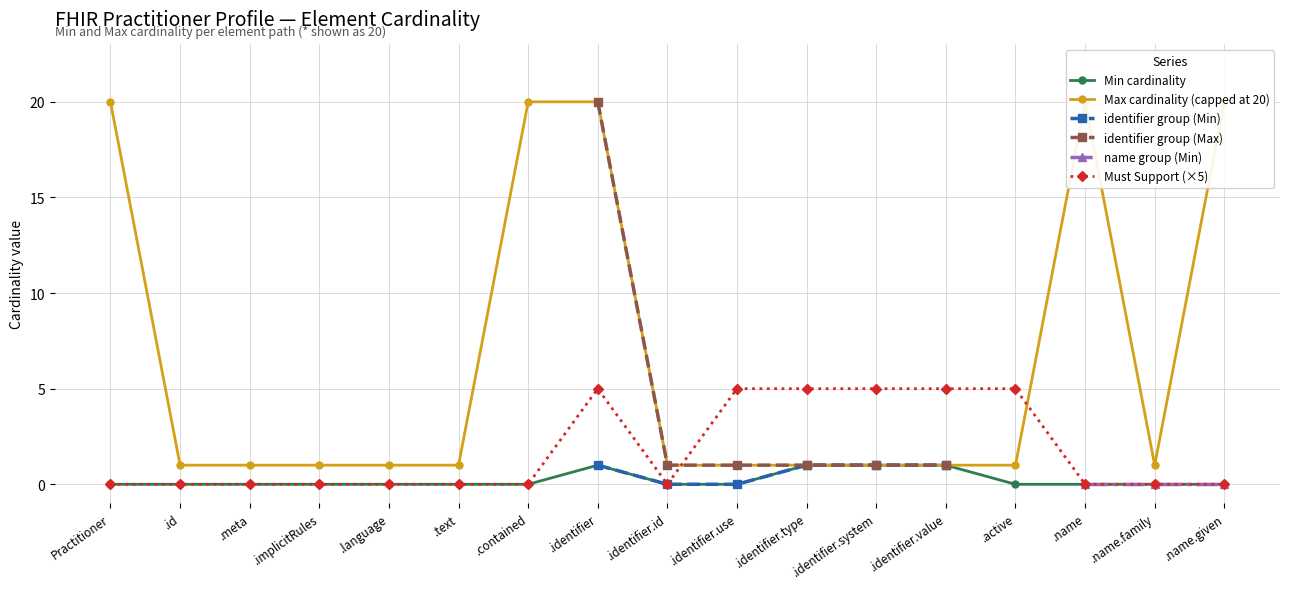

What is the difference between the maximum and second lowest values in the Min cardinality series?

1